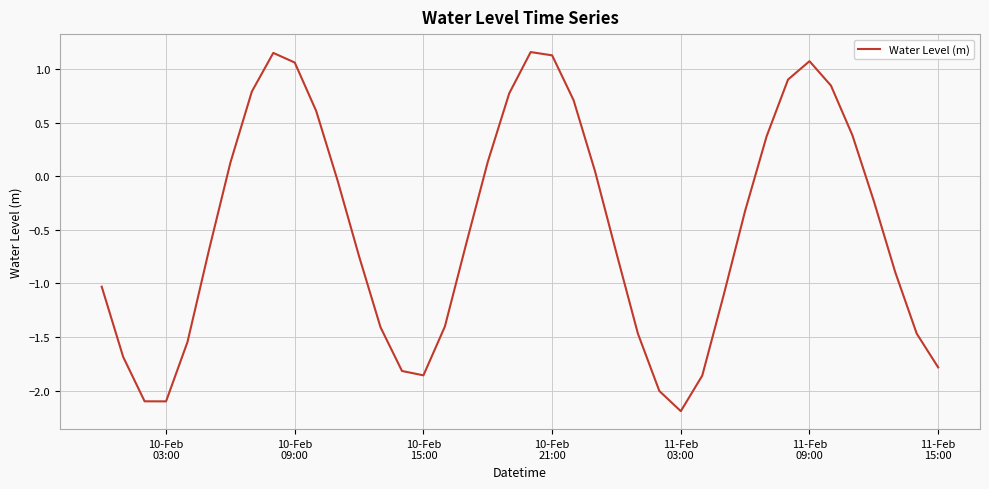

What is the difference between the maximum and minimum values?

3.4